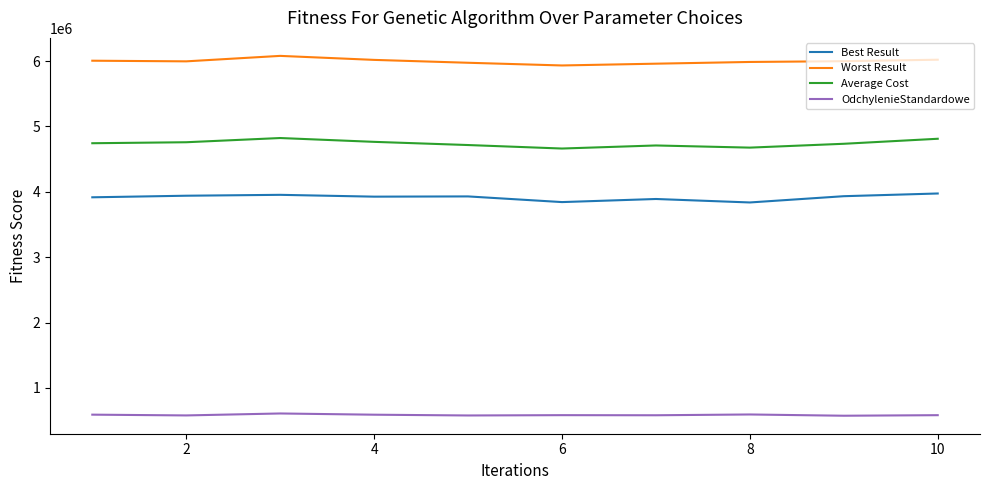

Which series has the largest total across all categories?

Worst Result